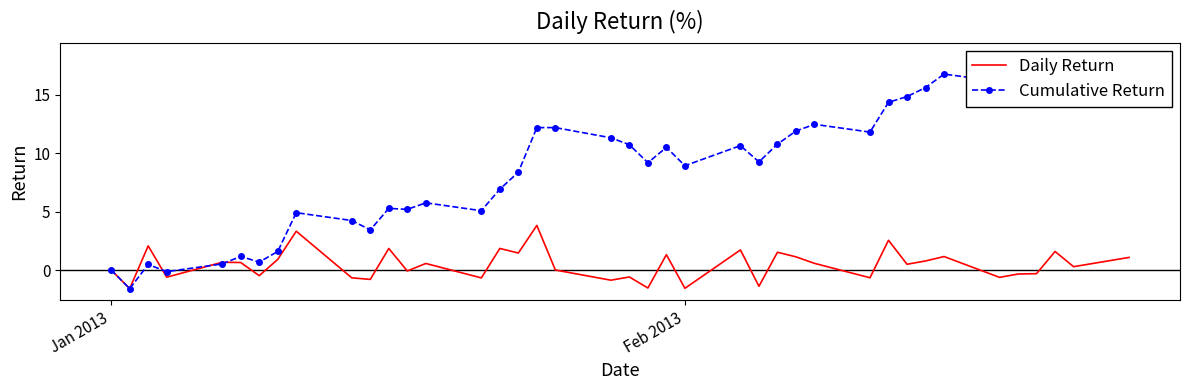

Which series has the largest range (max minus min)?

Cumulative Return